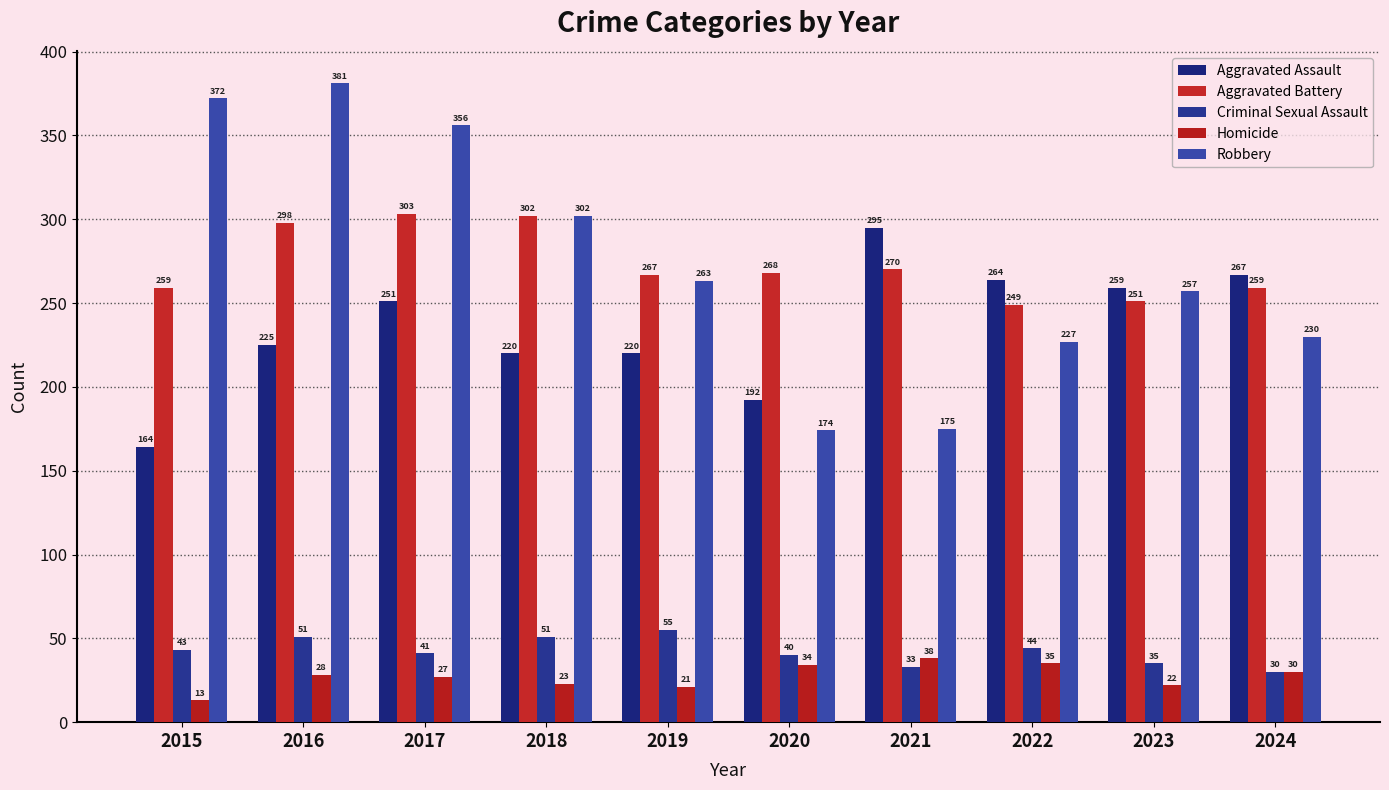

What are all the series names shown in the legend?

Aggravated Assault, Aggravated Battery, Criminal Sexual Assault, Homicide, Robbery